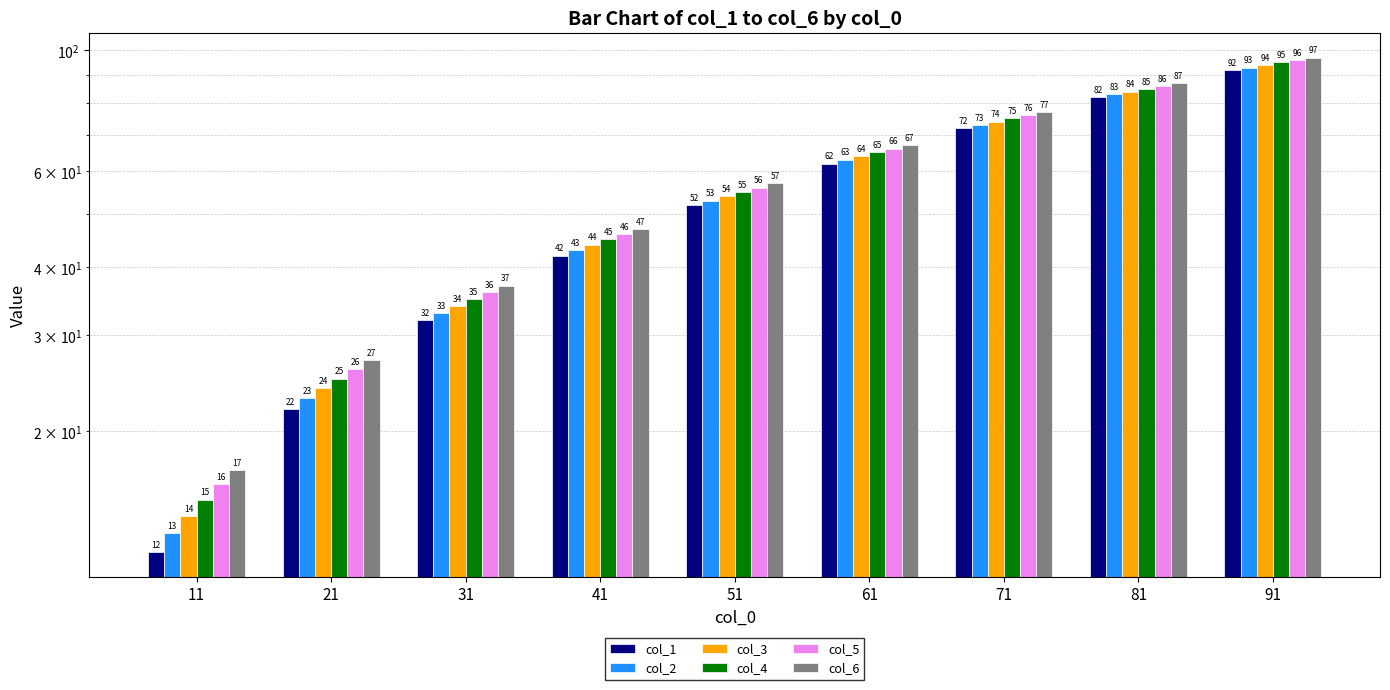

Count the number of categories in the chart.

9